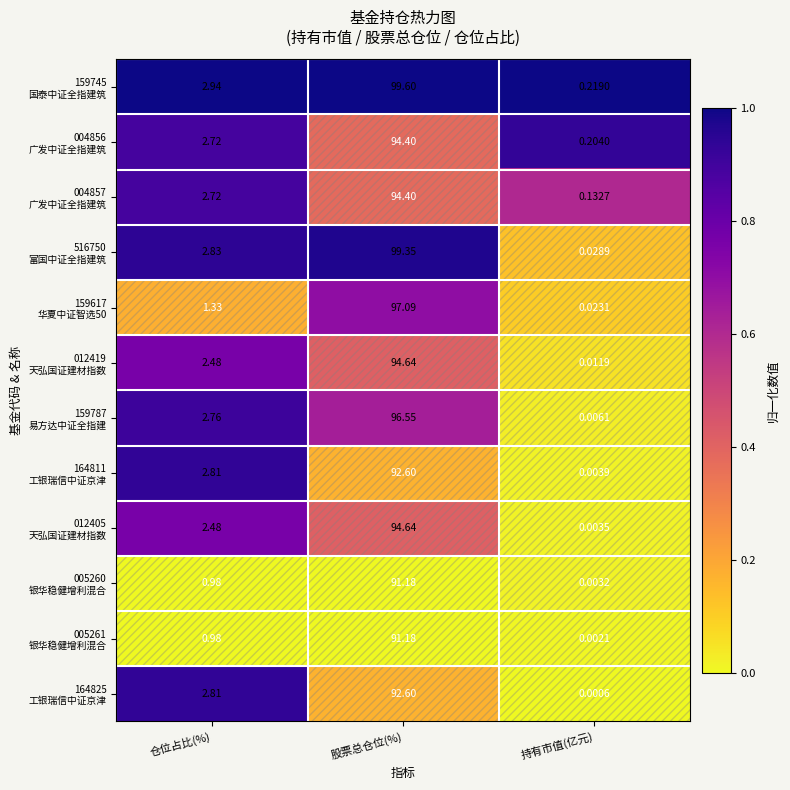

Count the number of categories in the chart.

3